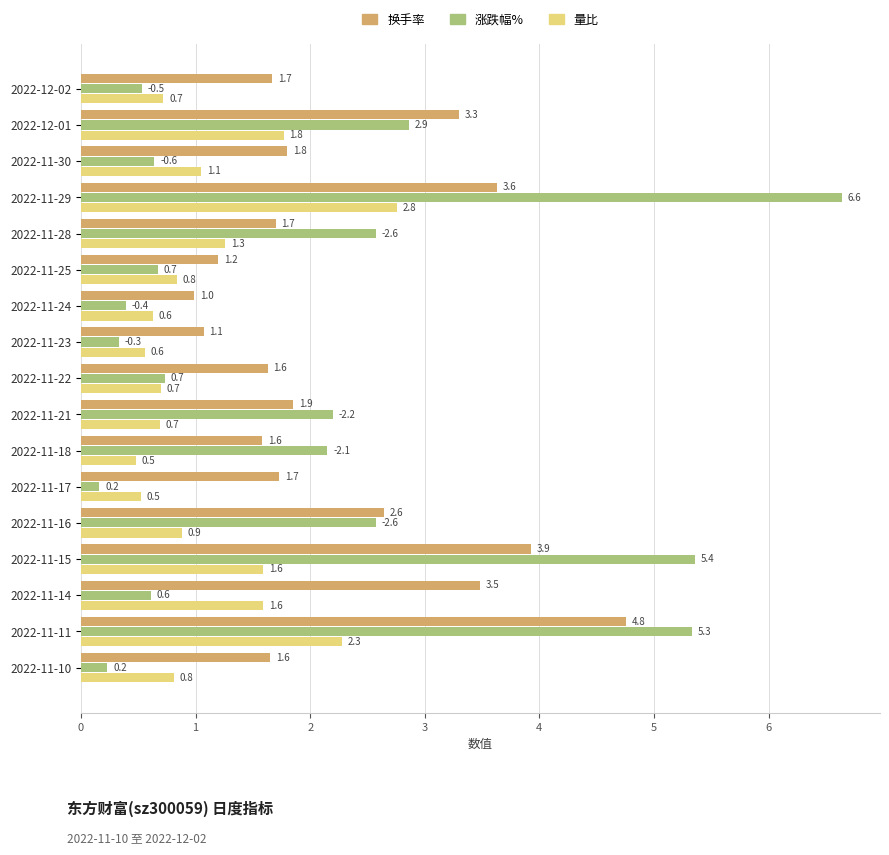

What value does the 换手率 series have at 2022-11-21?

1.9